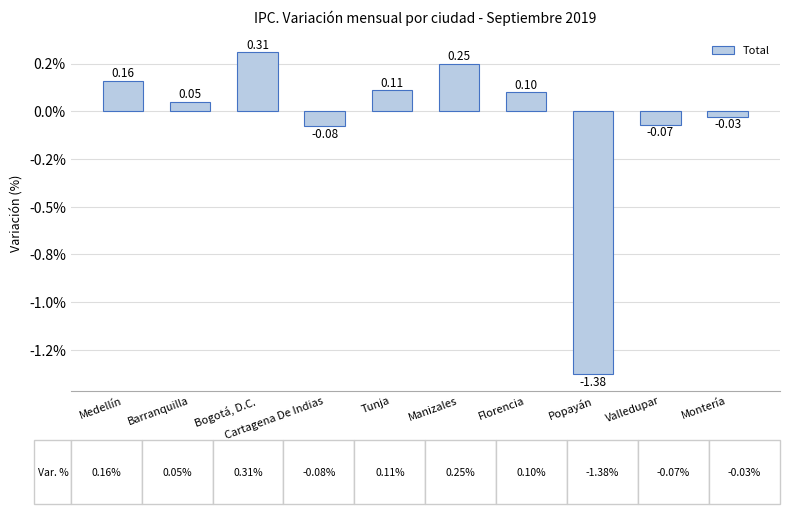

What is the smallest value displayed?

-1.4